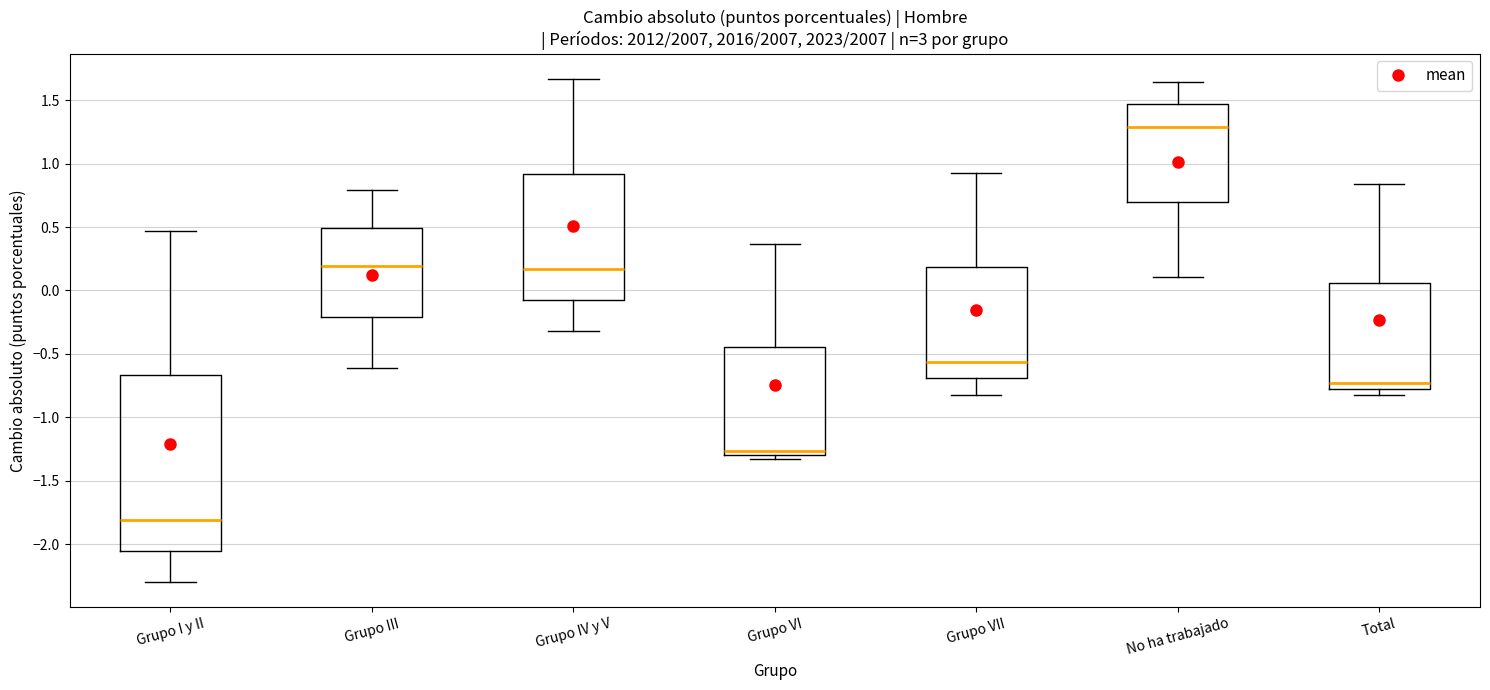

Where is the upper edge of the box for Grupo I y II on the y-axis? The values are not printed on the chart, so give them approximately, as read against the axis.

-0.65